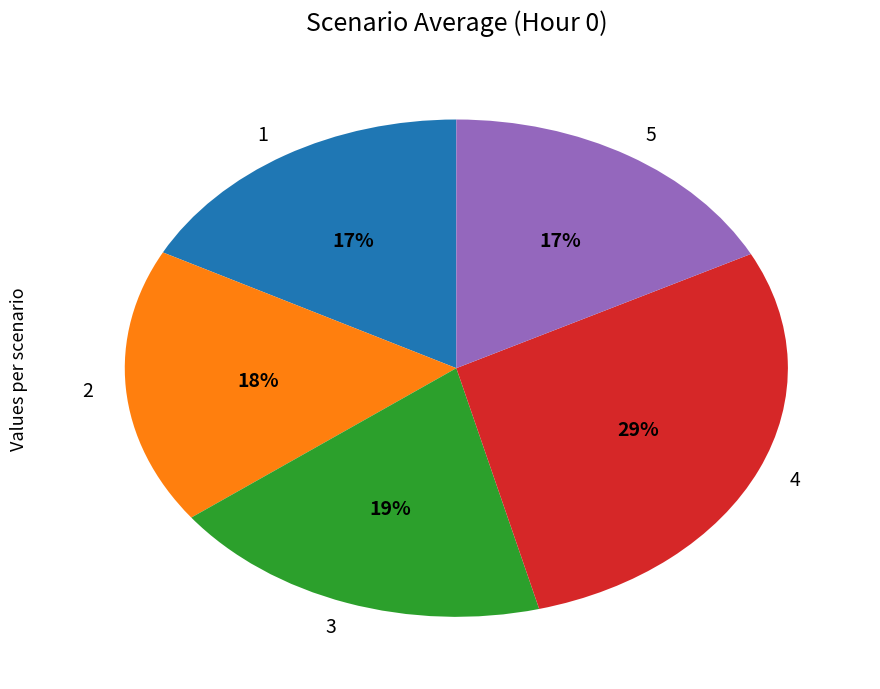

Is the sum of 5 and 1 greater than half?

No